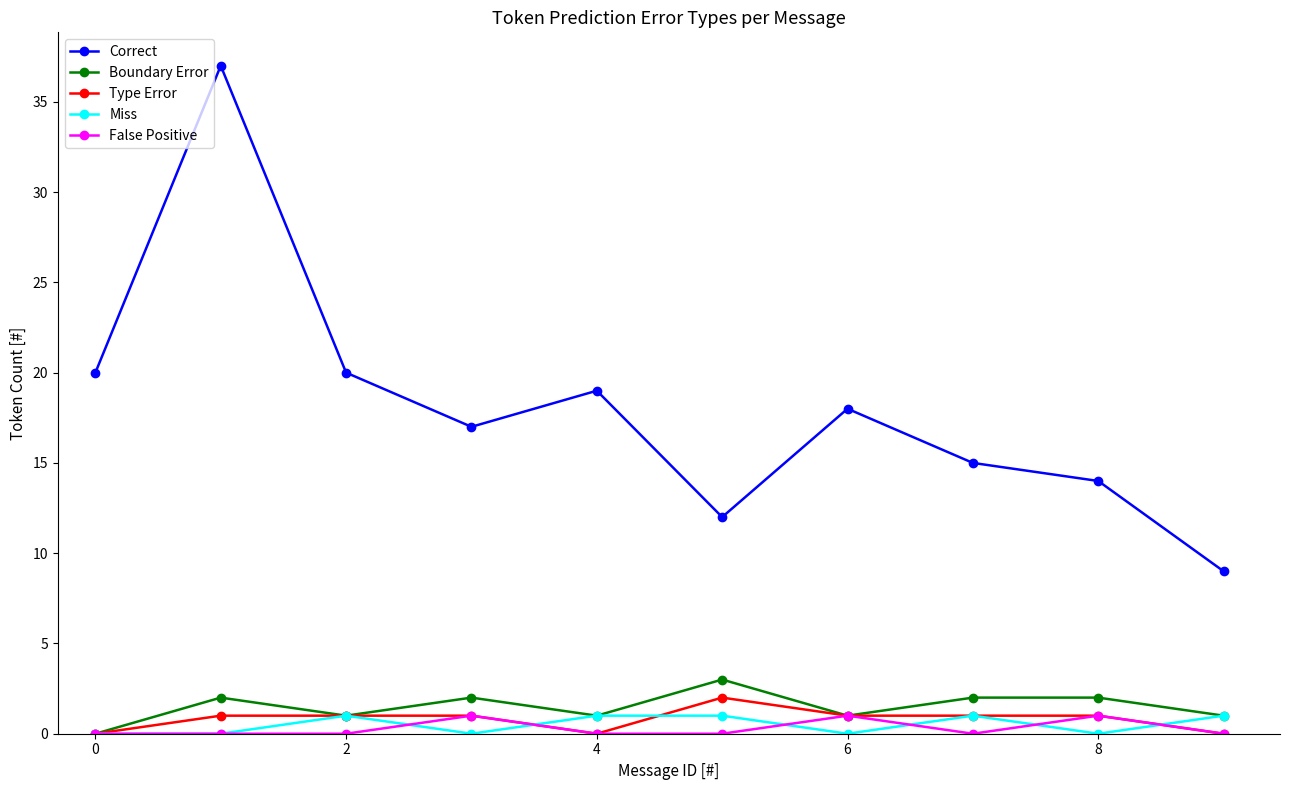

At how many categories does at least one series exceed 10?

9